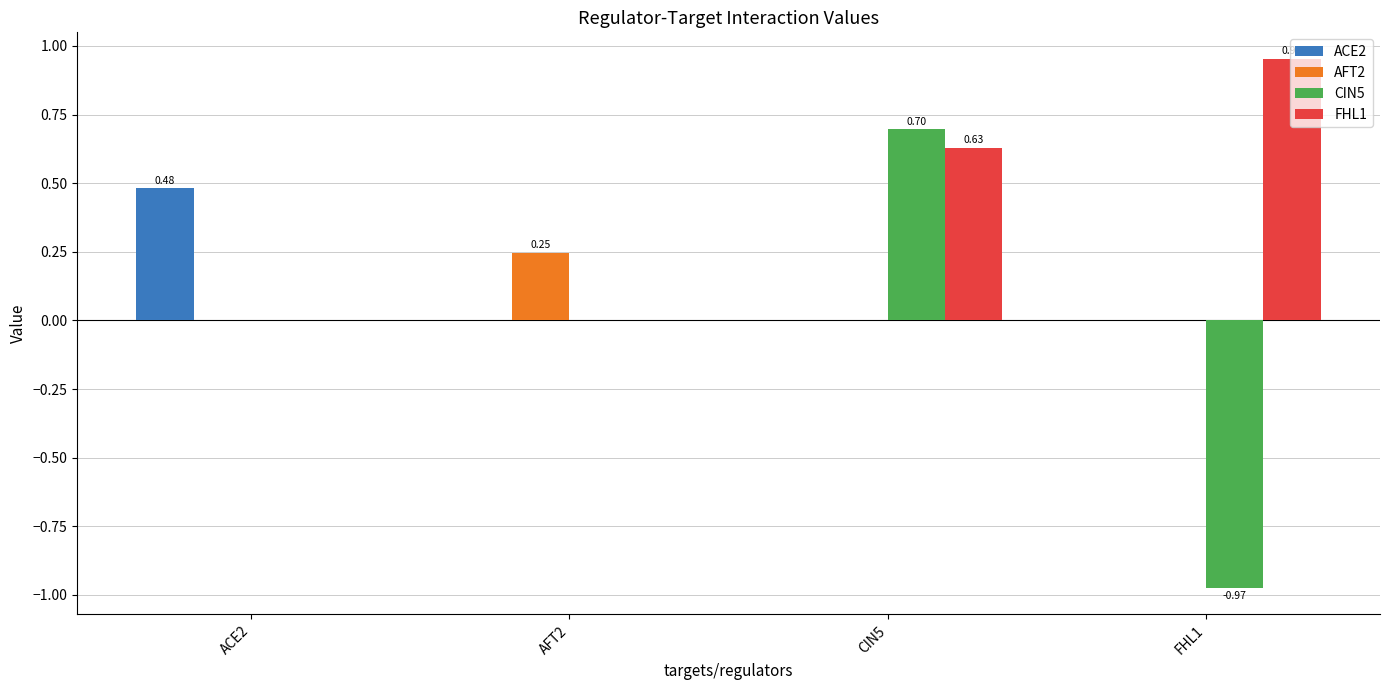

Which series has the largest range (max minus min)?

CIN5